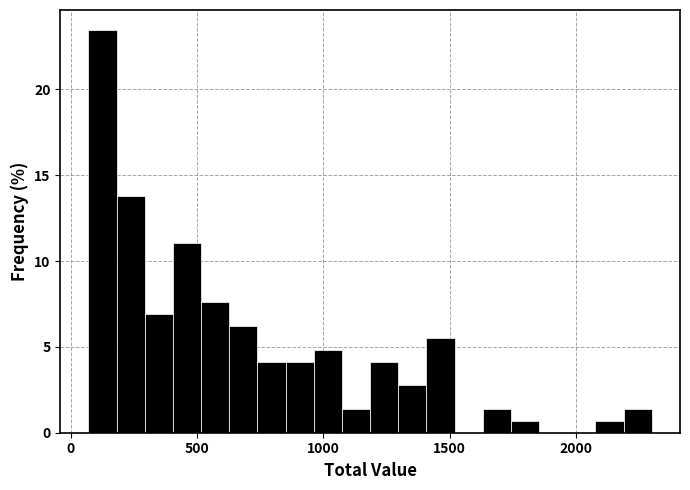

Read against the x-axis, roughly where is the centre of the tallest bar?

150